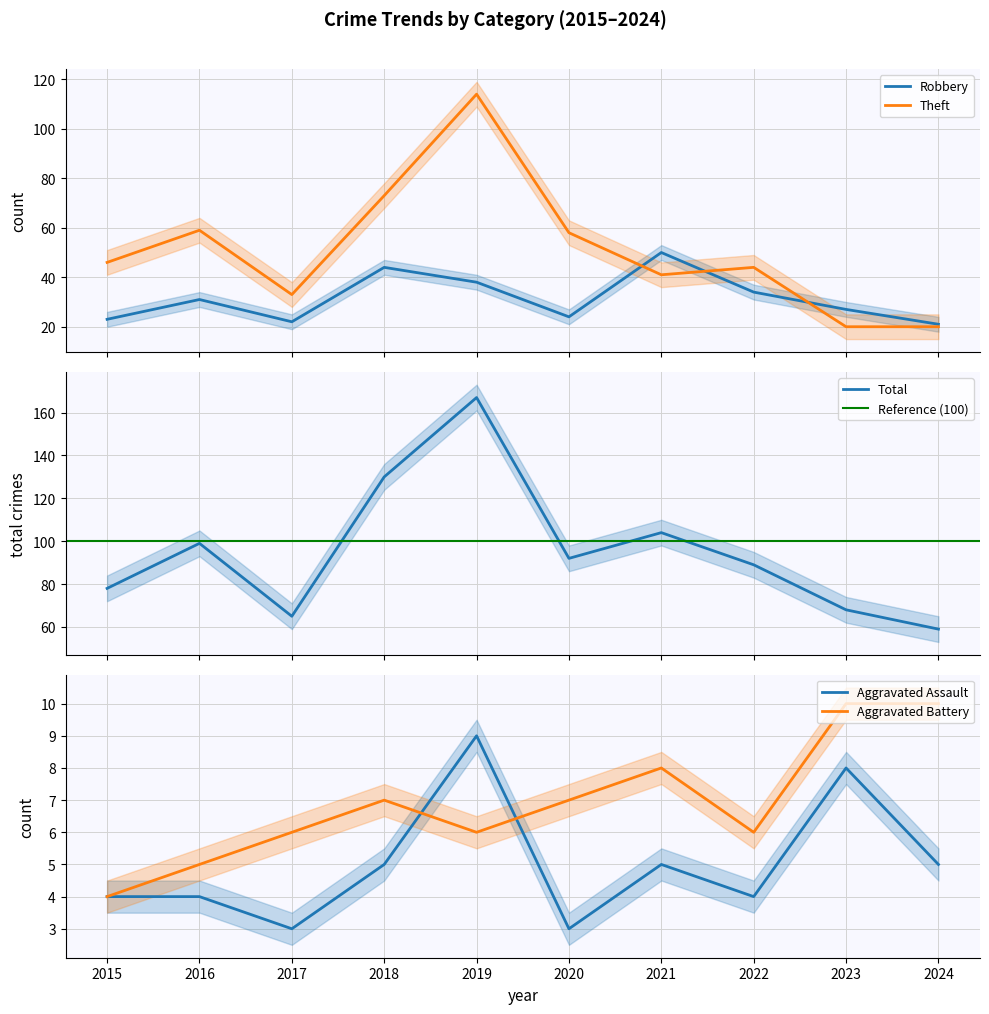

What value does the Aggravated Battery series have at 2022?

6